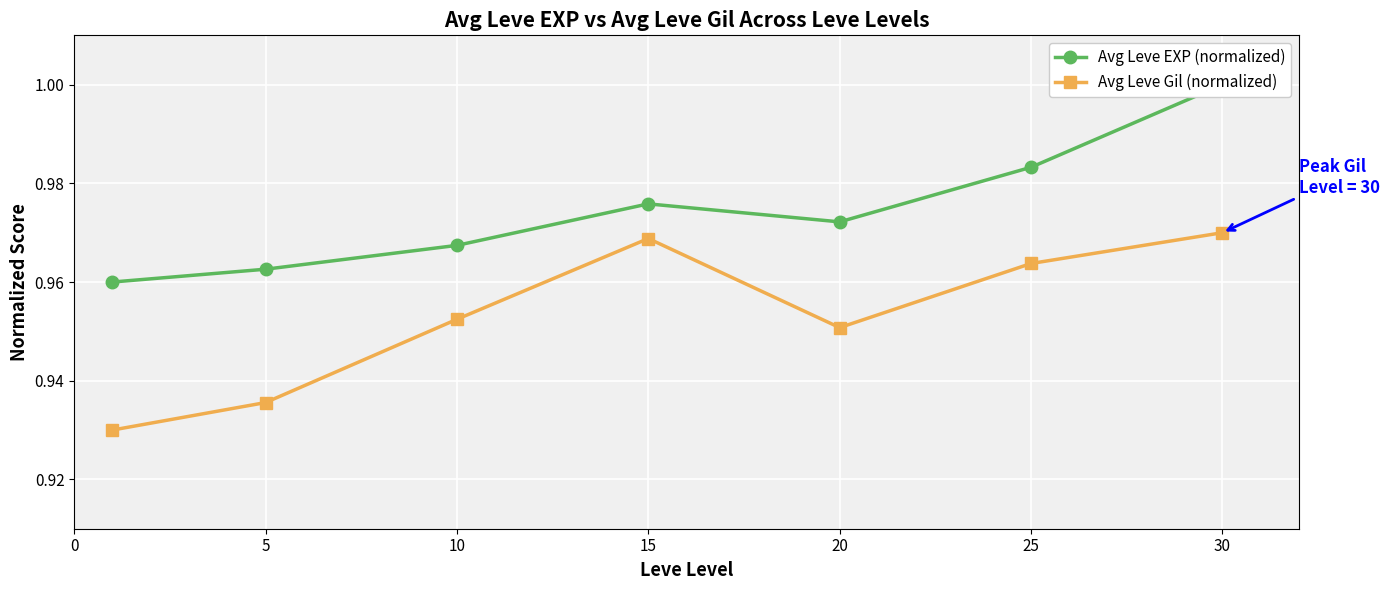

True or false: Avg Leve Gil (normalized) and Avg Leve EXP (normalized) cross at least once.

False